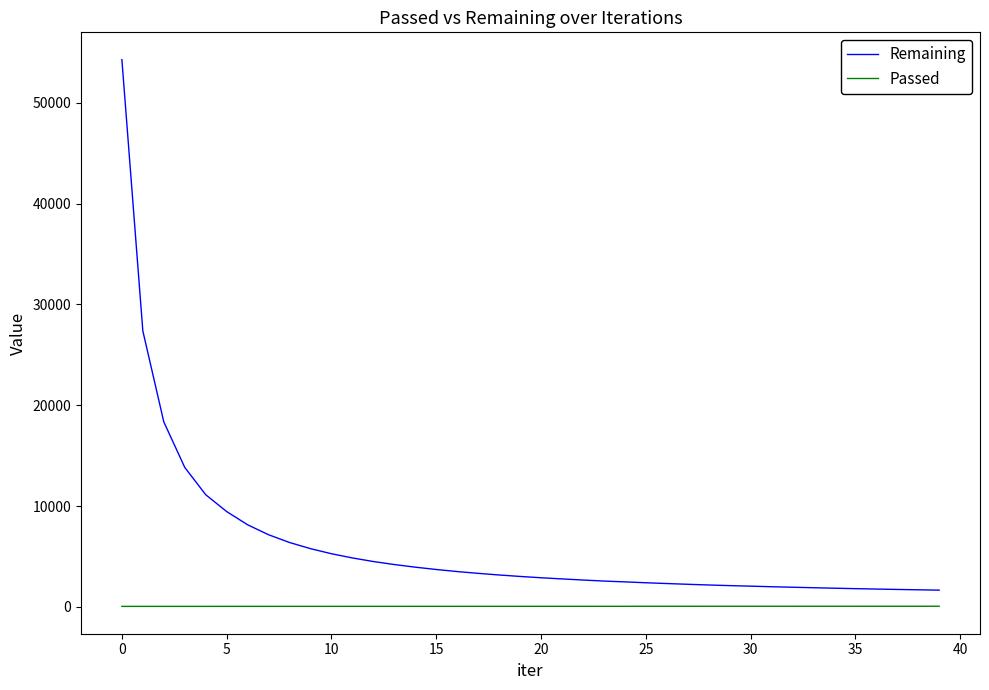

List the series in order of their overall mean, lowest first.

Passed, Remaining